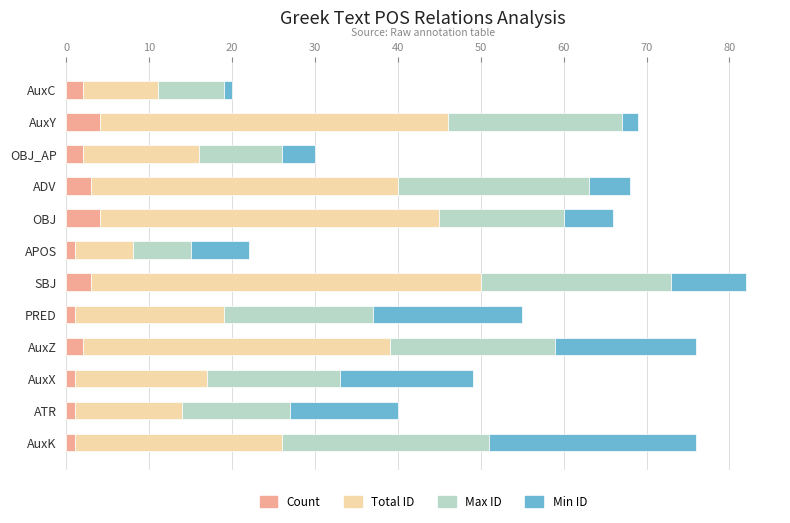

Is it true that Count equals 3 at SBJ?

True